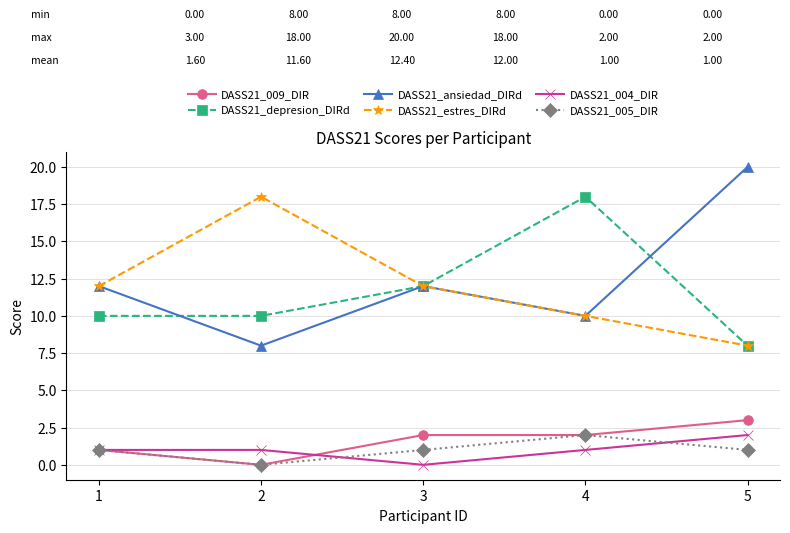

Reading left to right, what are all the values shown in this chart?

DASS21_009_DIR: 1=1	2=0	3=2	4=2	5=3
DASS21_depresion_DIRd: 1=10	2=10	3=12	4=18	5=8
DASS21_ansiedad_DIRd: 1=12	2=8	3=12	4=10	5=20
DASS21_estres_DIRd: 1=12	2=18	3=12	4=10	5=8
DASS21_004_DIR: 1=1	2=1	3=0	4=1	5=2
DASS21_005_DIR: 1=1	2=0	3=1	4=2	5=1